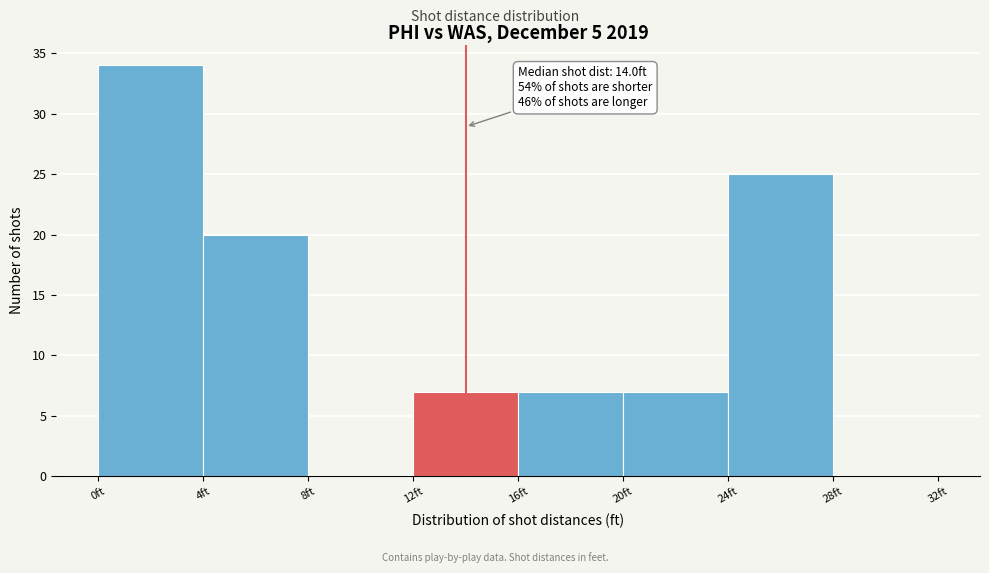

Over which range of the x-axis is the bar tallest?

0 to 4